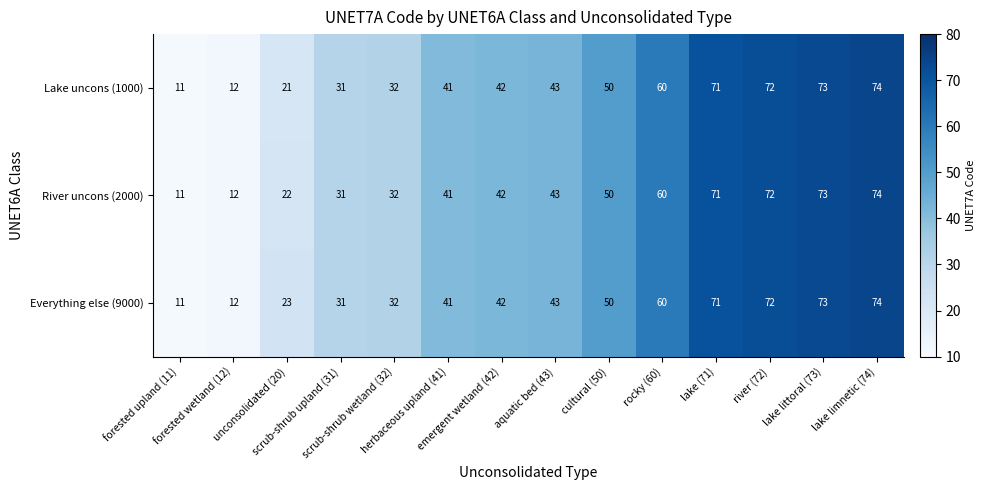

What is the average value of the River uncons (2000) series?

45